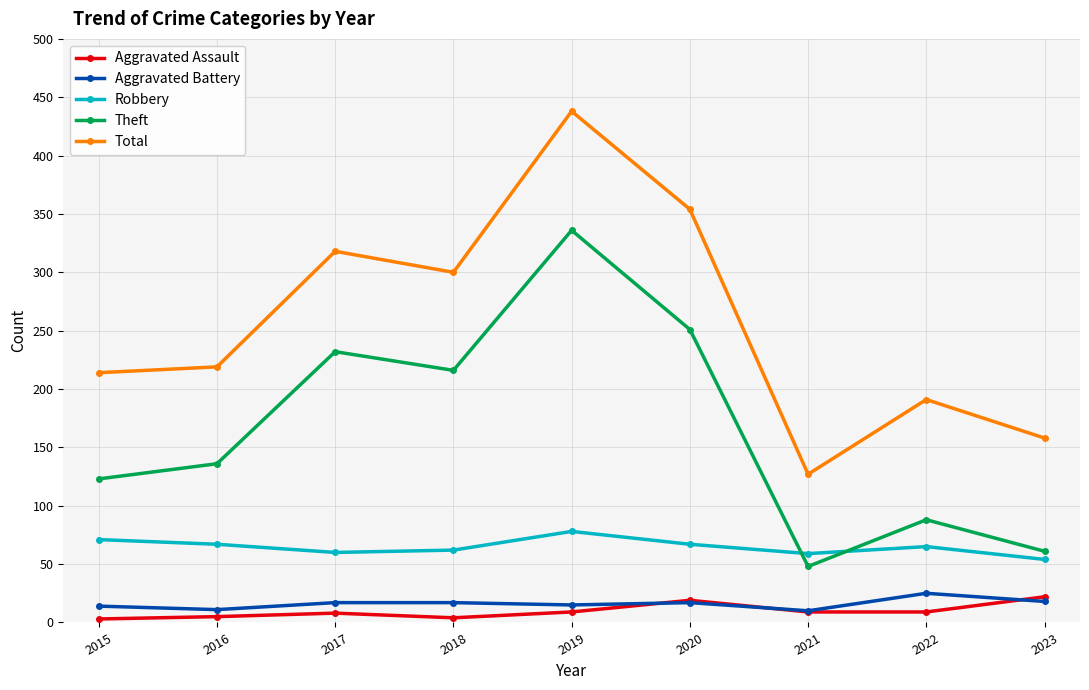

What is the total value across all series at 2017?

635